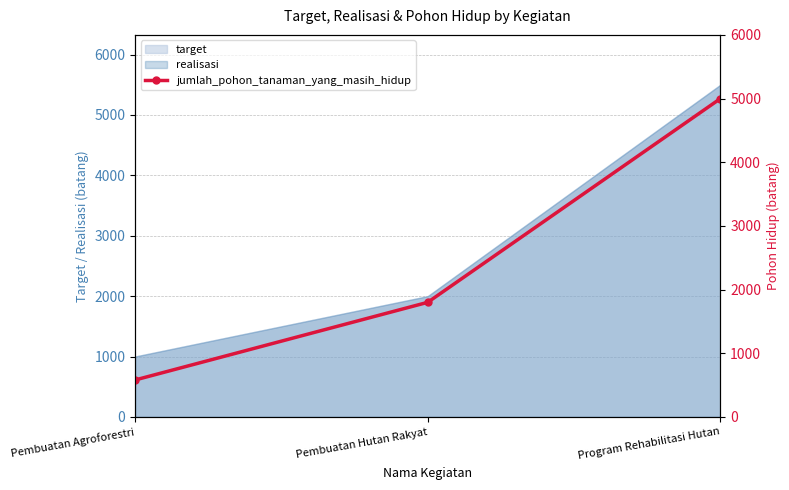

What is the smallest value displayed?

580